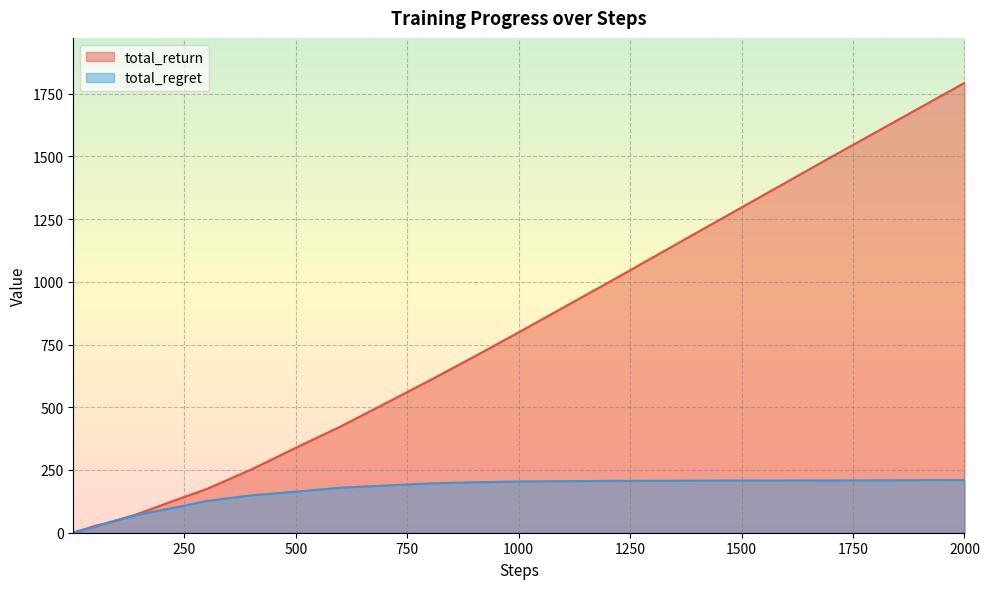

Which series has the largest range (max minus min)?

total_return